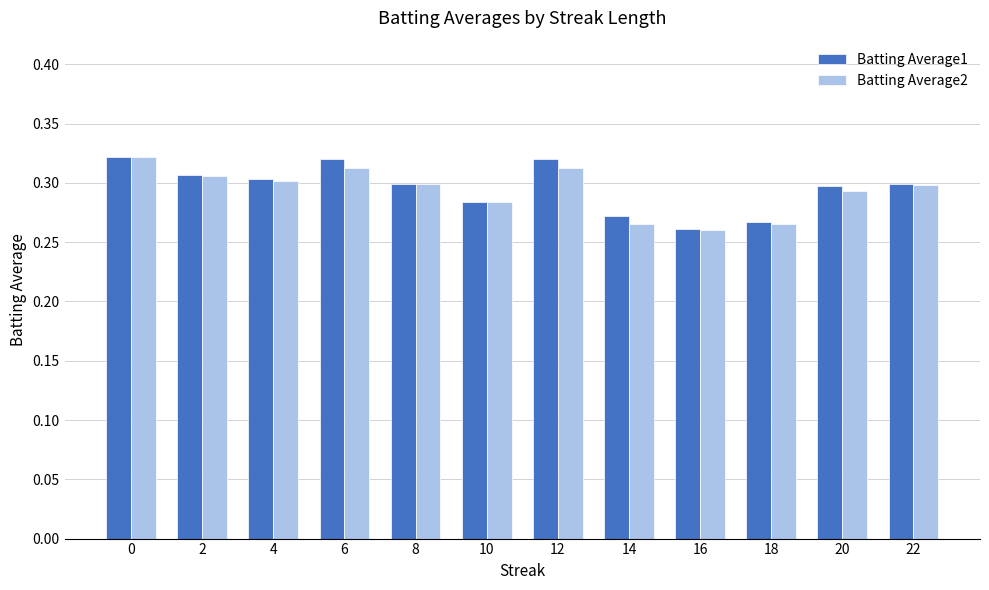

What is the total value across all series at 22?

0.6